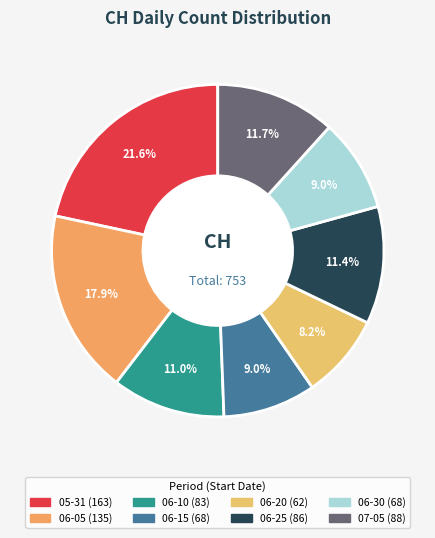

How many slices are in this pie chart?

8